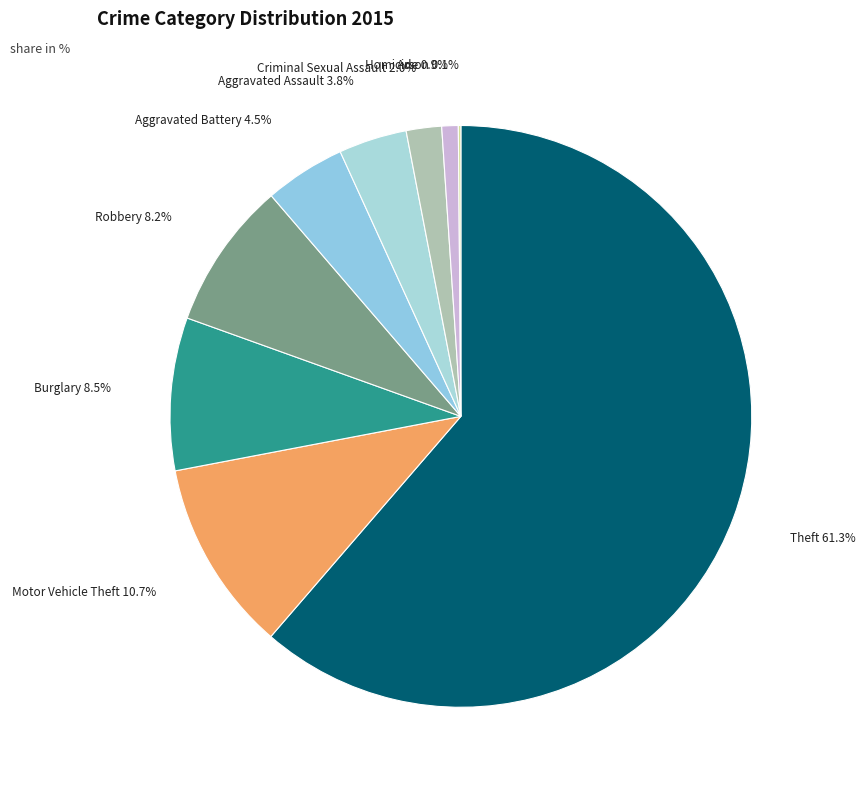

To the nearest percent, what portion does Robbery represent?

8%